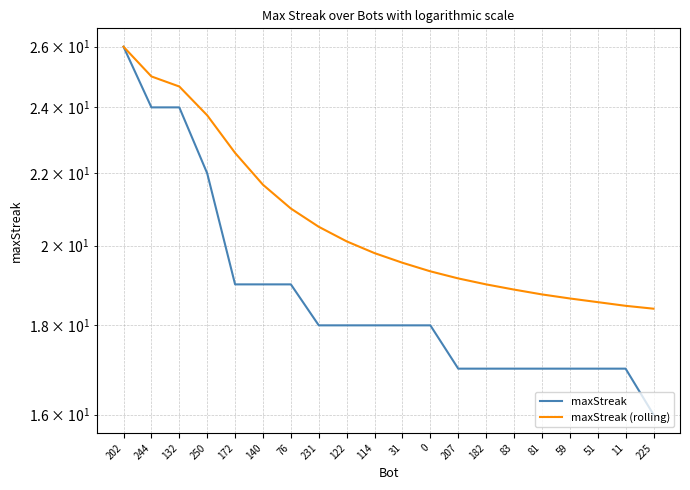

What is the total value across all series at 81?

35.8